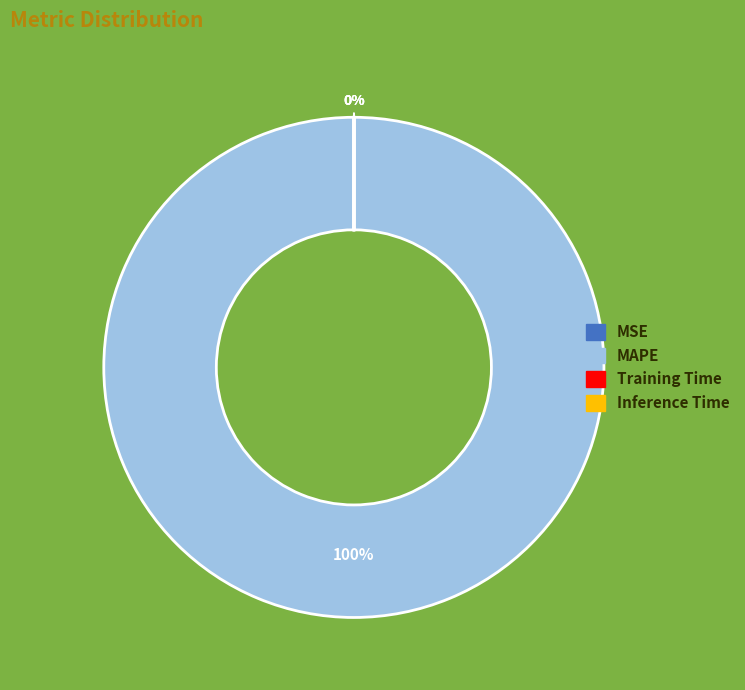

Is there a majority slice in this chart?

Yes